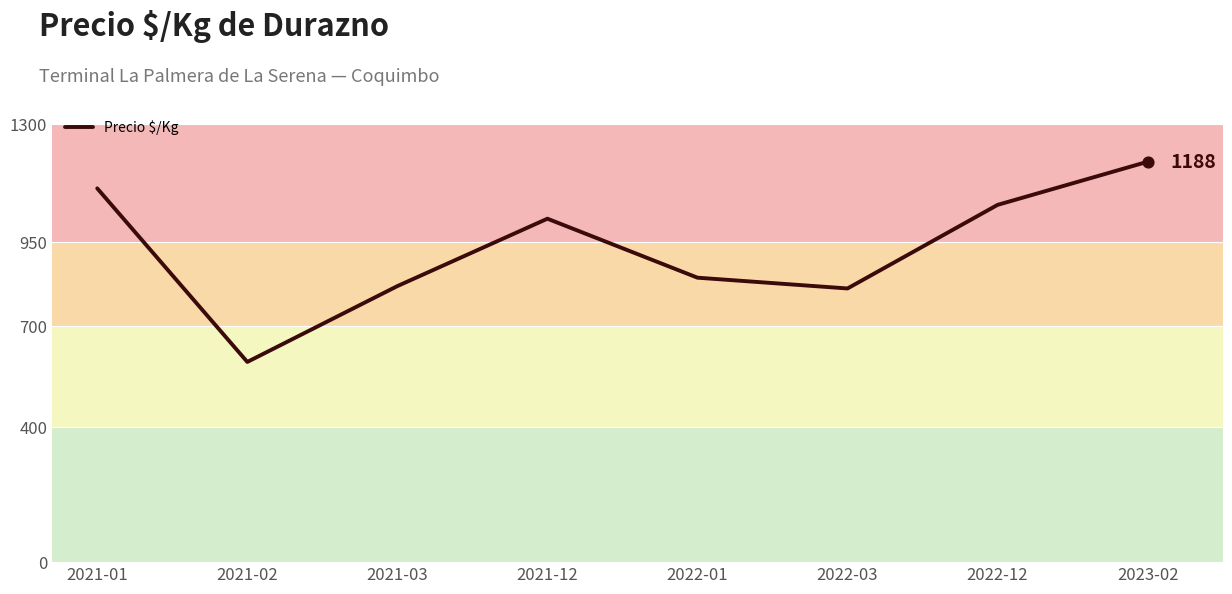

Which has a higher value, 2022-01 or 2022-12?

2022-12